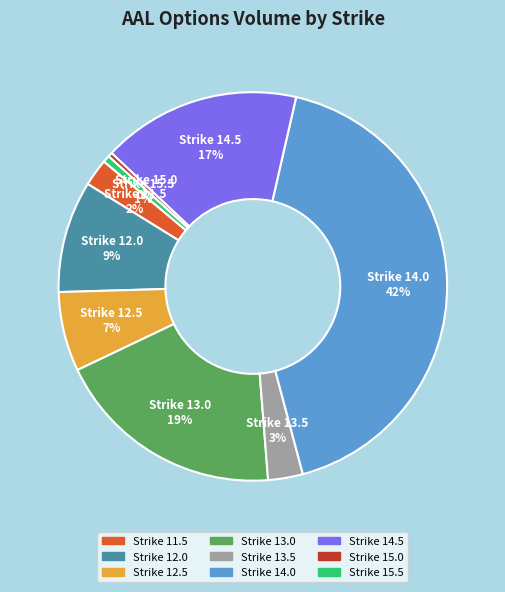

Does any single category account for the majority?

No